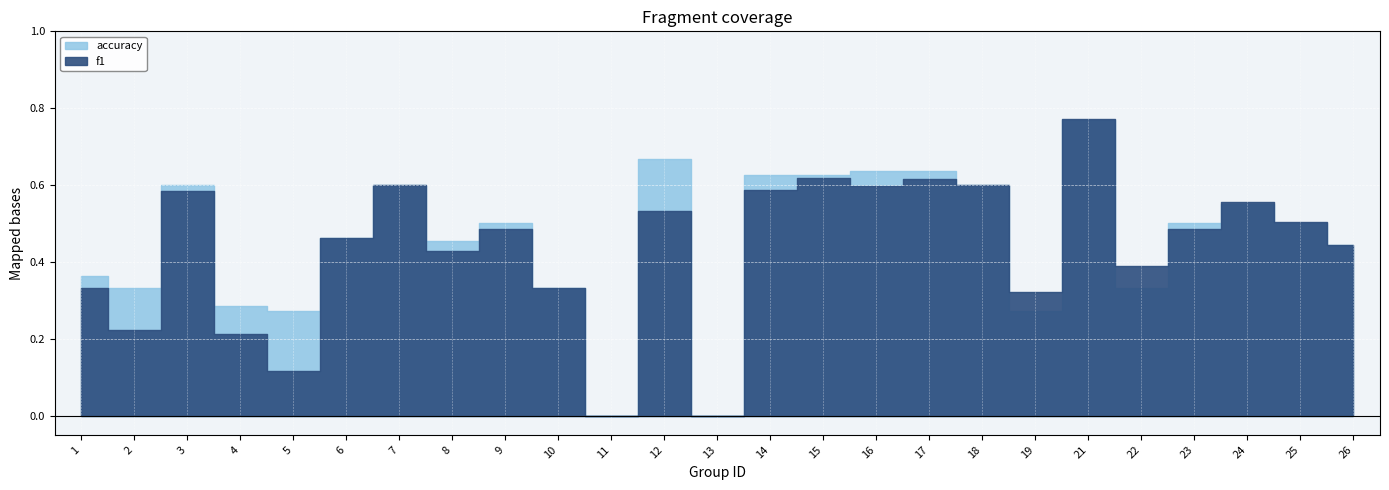

True or false: accuracy and f1 cross at least once.

True